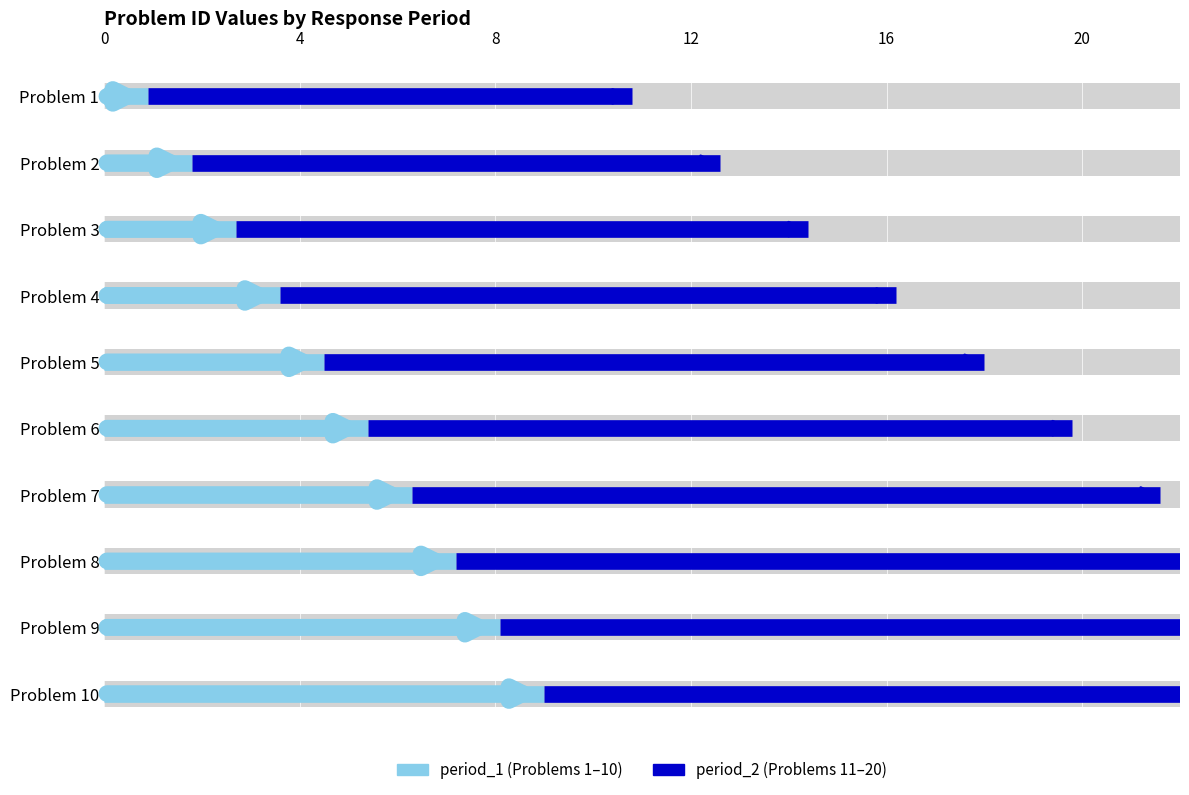

What is the sum of all period_2 values?

155